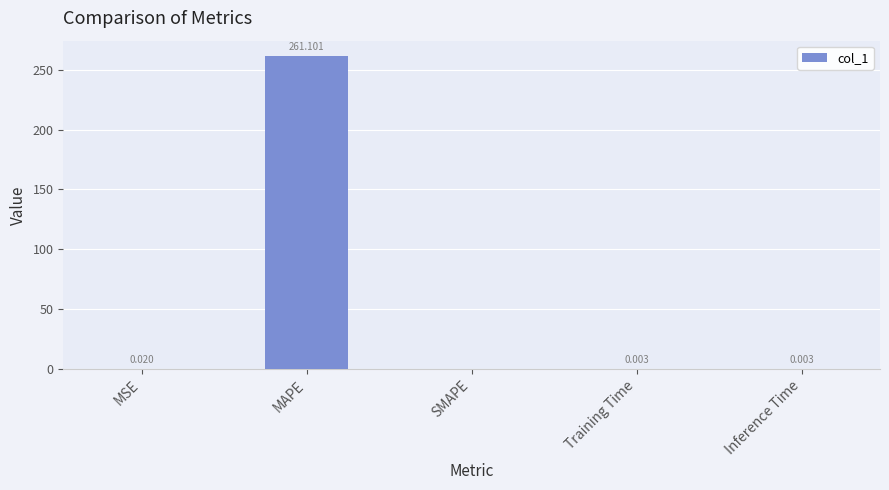

Where is the data nearest to the value 130?

MSE